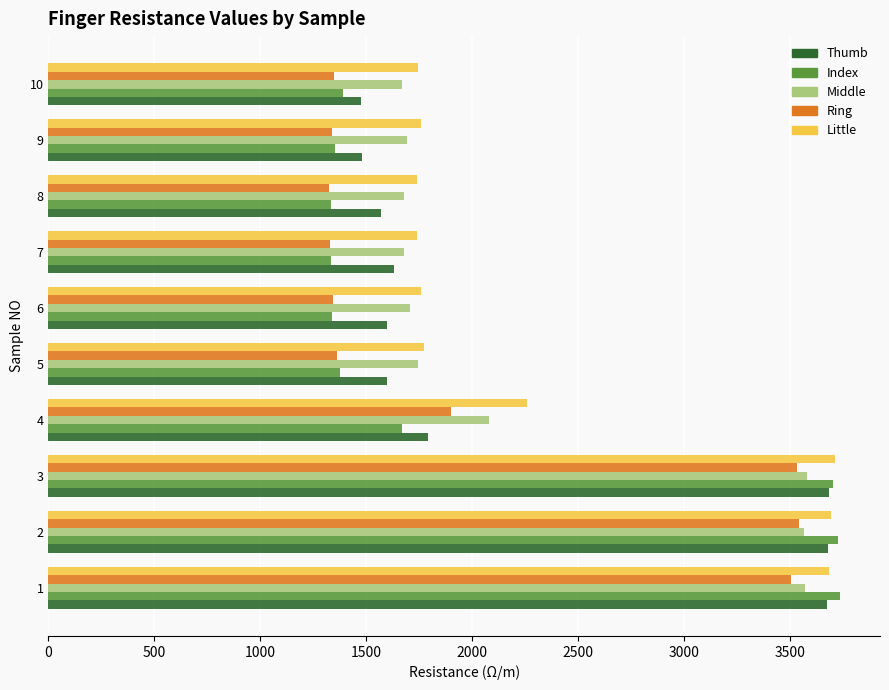

What is the maximum value for Little?

3713